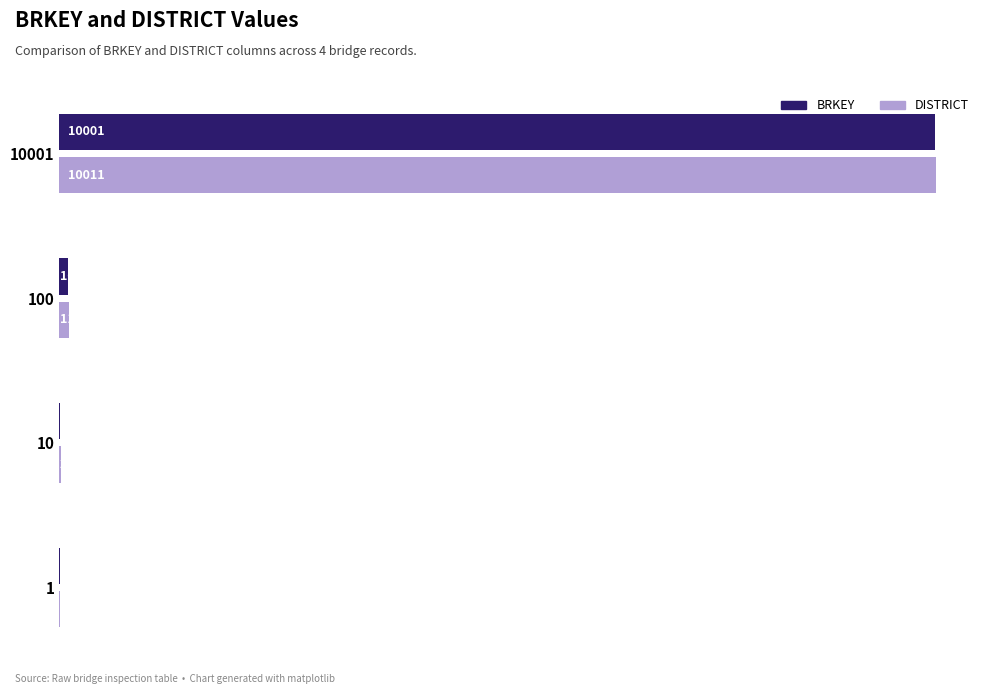

True or false: BRKEY has a value of 100 at 100.

True